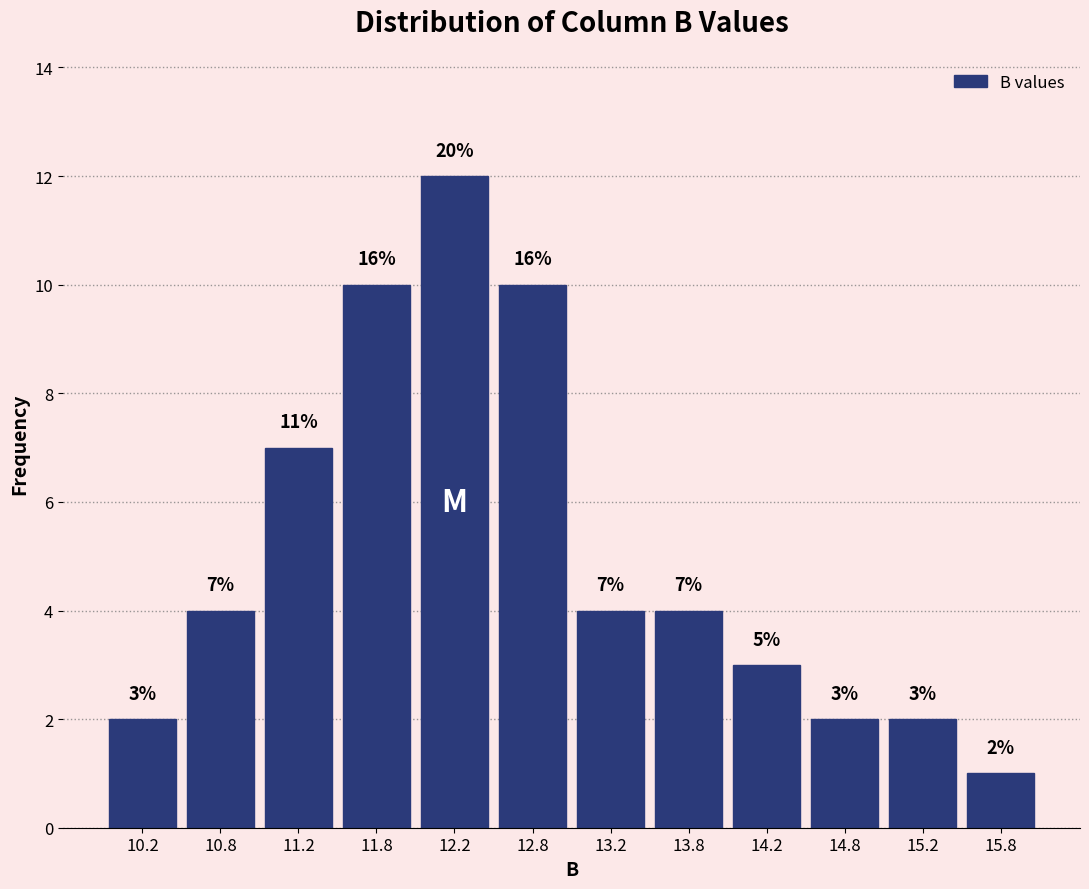

Which range on the x-axis has the tallest bar?

12.0 to 12.5